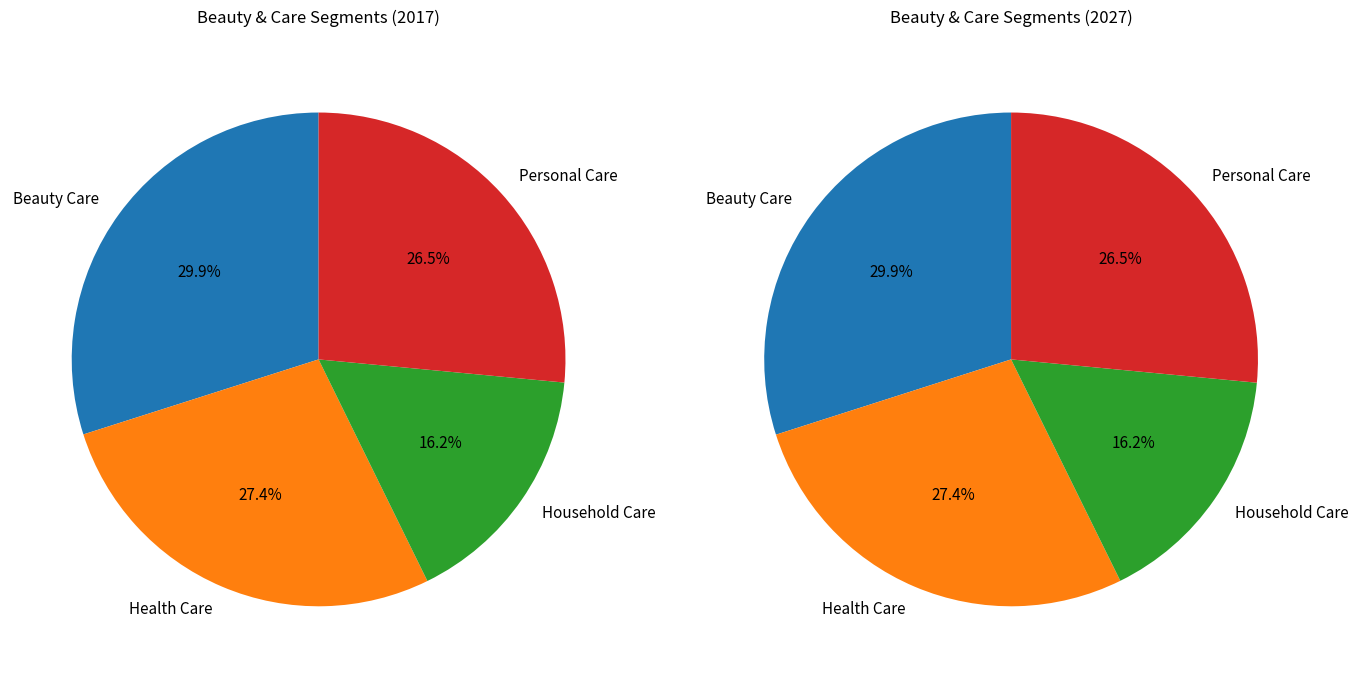

Is it true that Health Care is 13% of the pie?

False